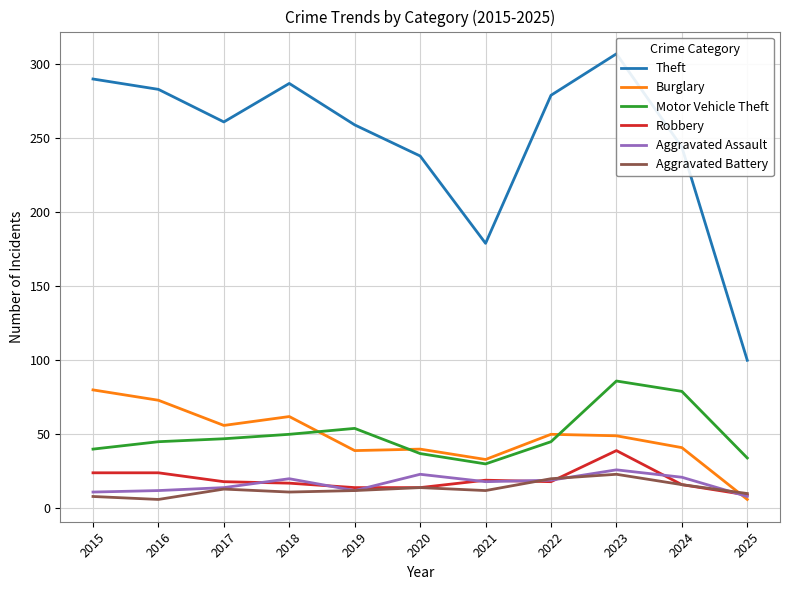

What is the highest value of the Aggravated Assault series?

26